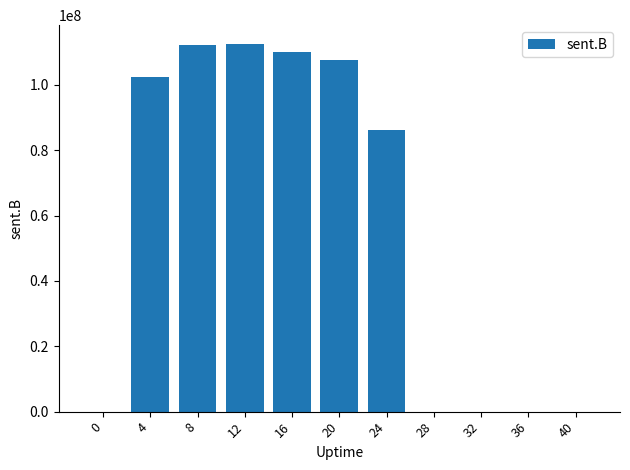

What is the average value?

57402141